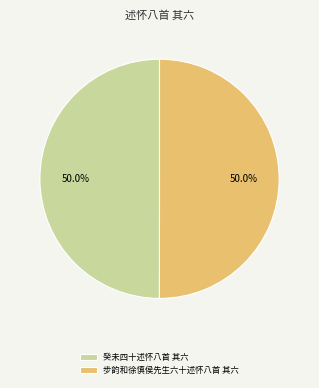

What percentage do 癸未四十述怀八首 其六 and 步韵和徐慎侯先生六十述怀八首 其六 together represent?

100.0%